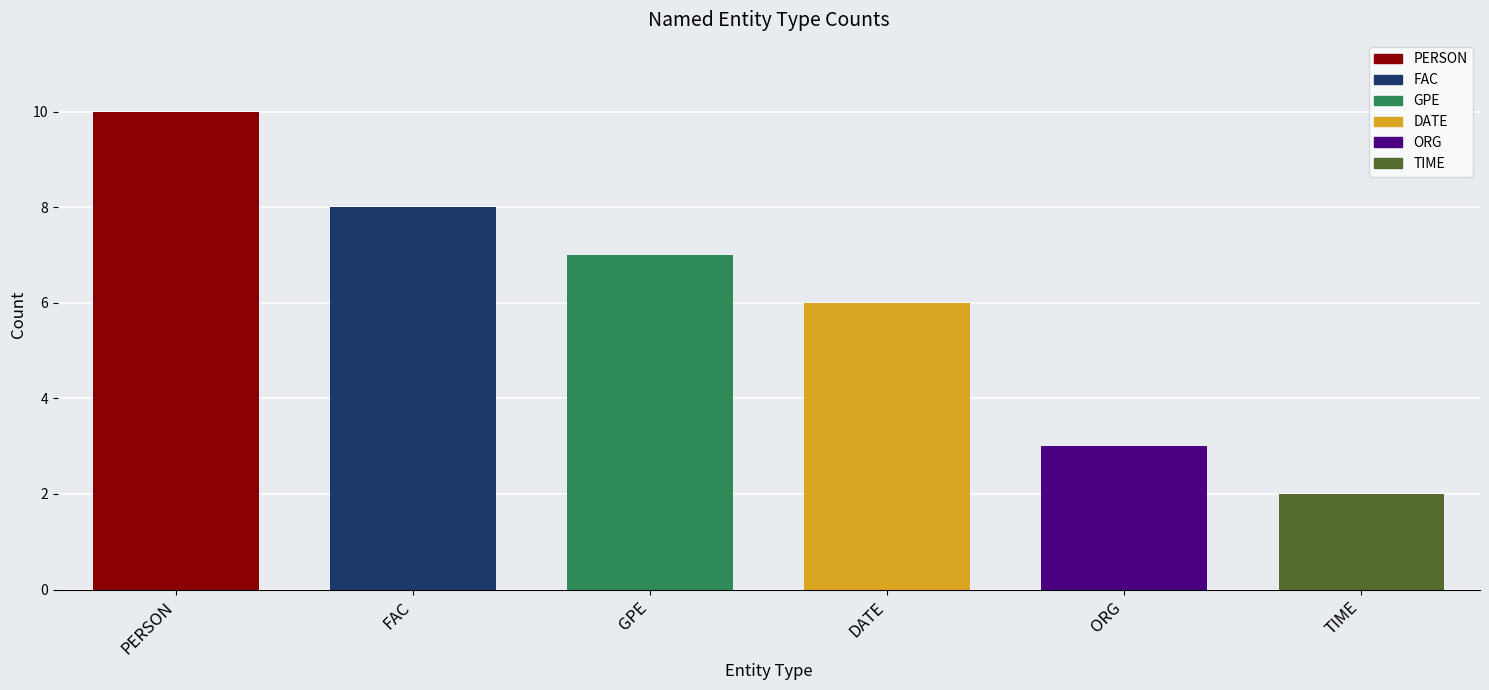

How many values are between 3 and 8?

4